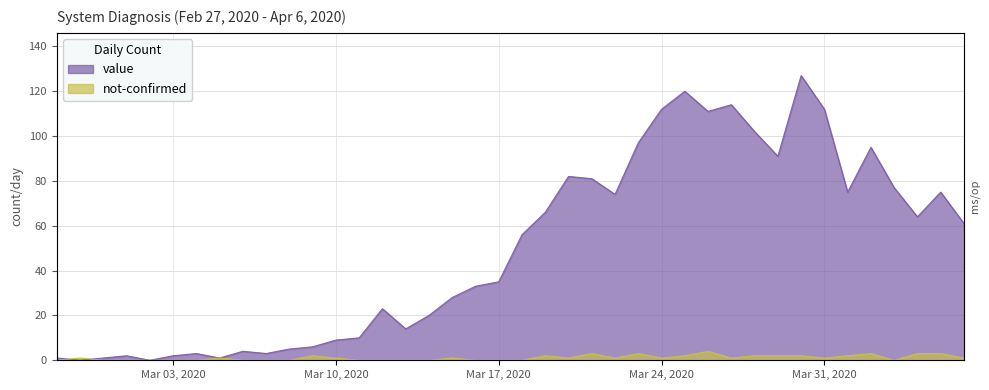

Rank the series at 2020-02-27 from highest to lowest value.

value, not-confirmed